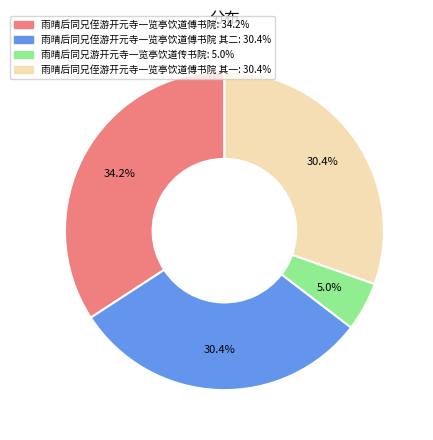

Is there any slice that represents more than half of the pie?

No